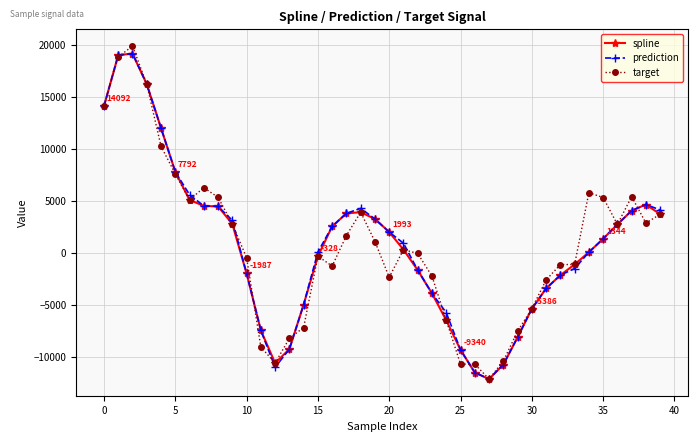

True or false: spline has more than 2 interior local peaks.

True